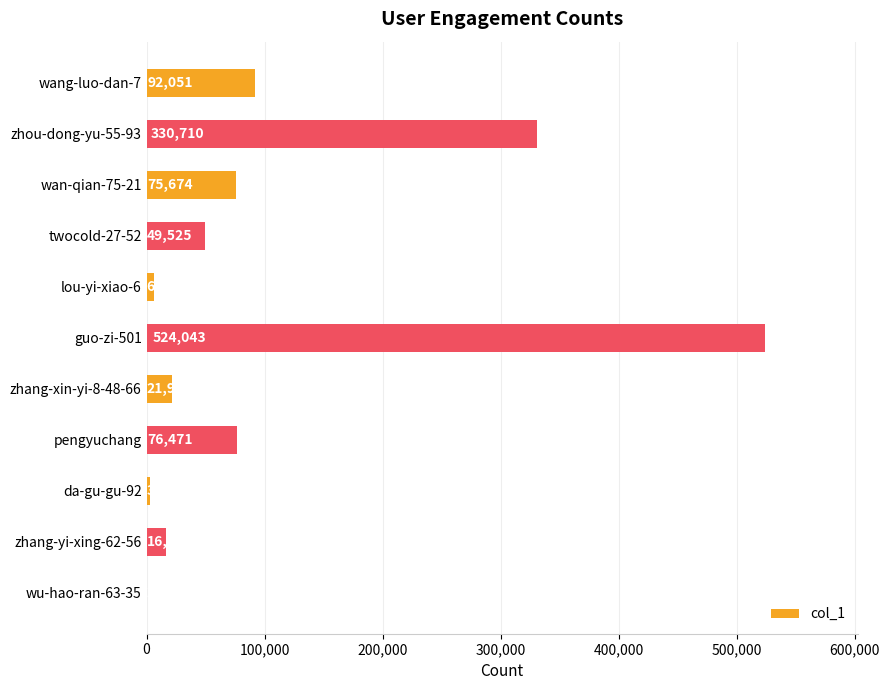

Between wu-hao-ran-63-35 and zhang-yi-xing-62-56, which is larger?

zhang-yi-xing-62-56